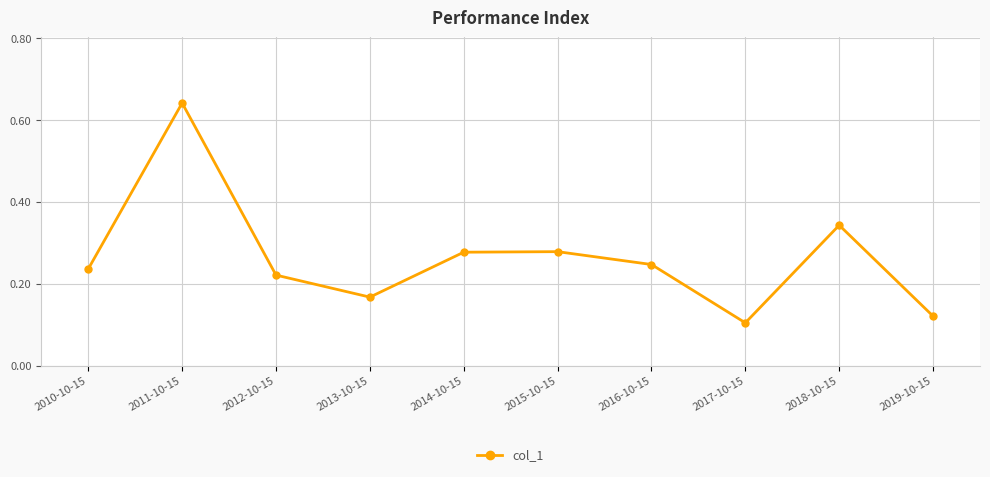

True or false: there are more than 0 points higher than both neighbors.

True